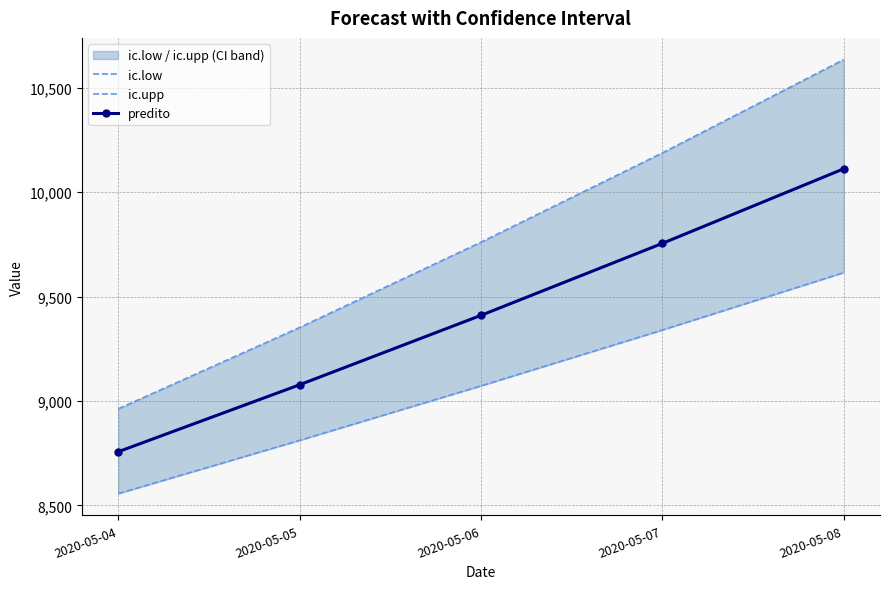

What is the spread (max minus min) of values at 2020-05-06?

688.6